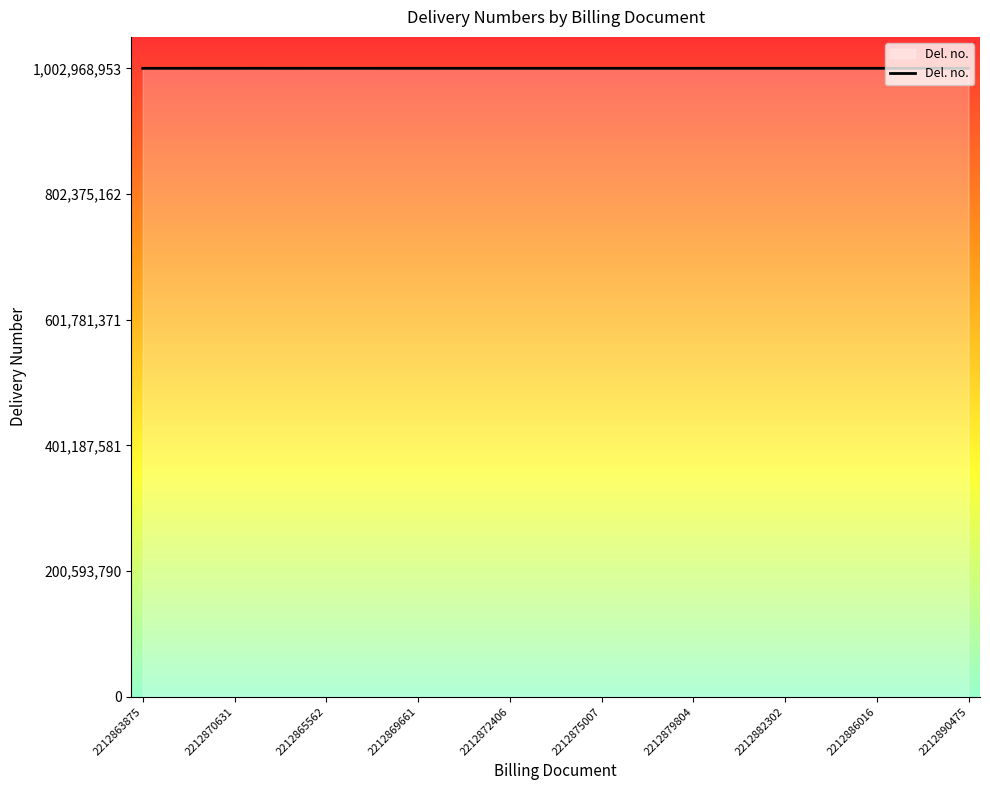

True or false: there are more than 1 points higher than both neighbors.

True